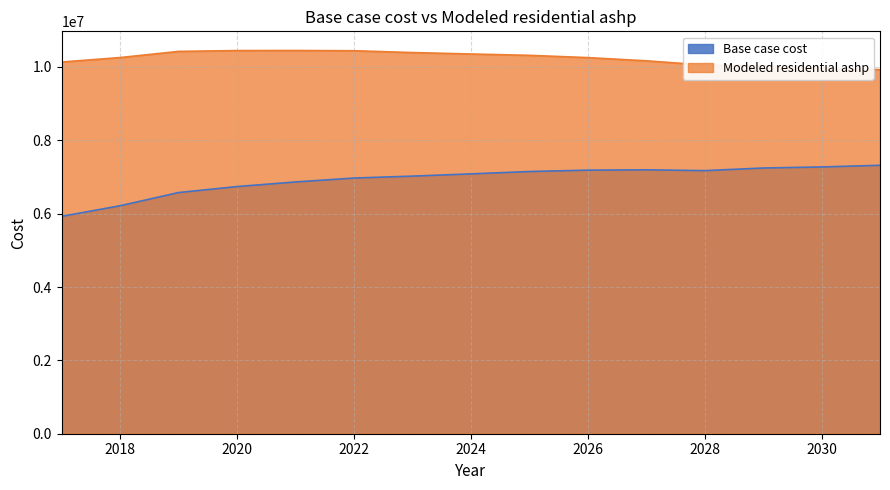

Where is Base case cost nearest to the value 6622042?

2019